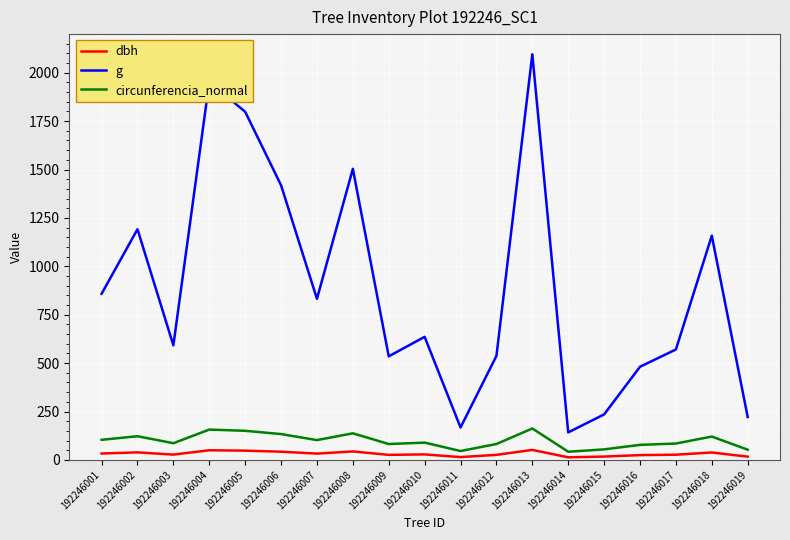

Is it true that circunferencia_normal equals 137.4 at 192246008?

True